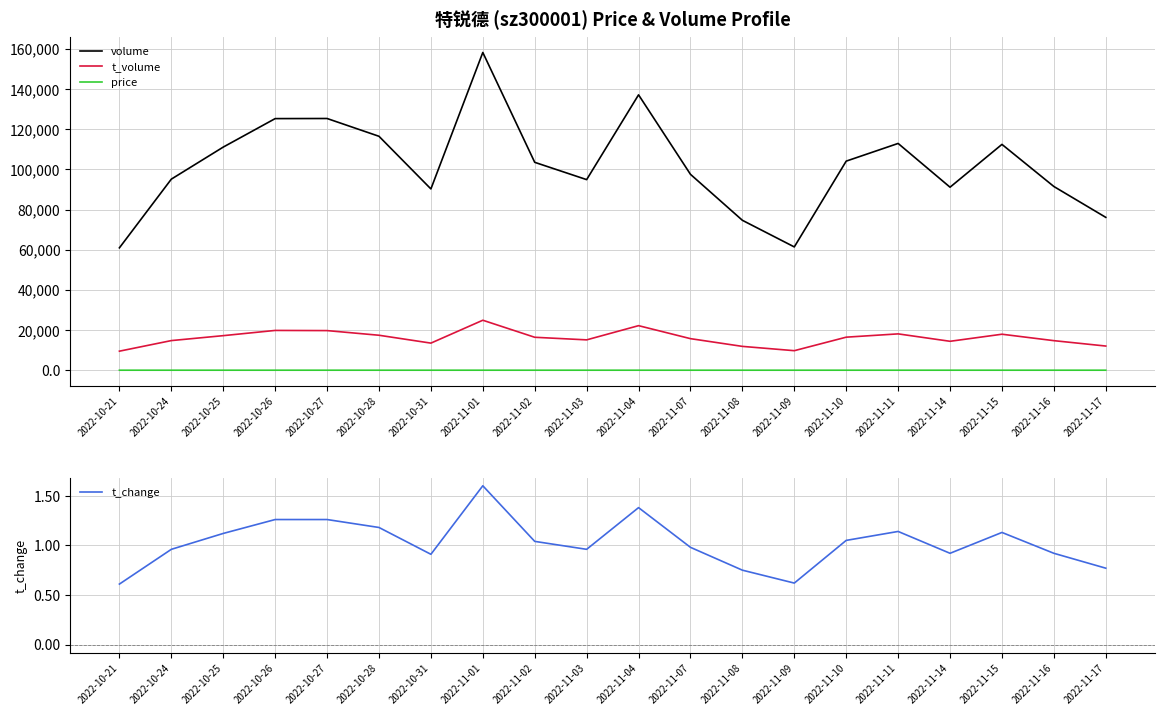

True or false: t_volume and t_change cross at least once.

False